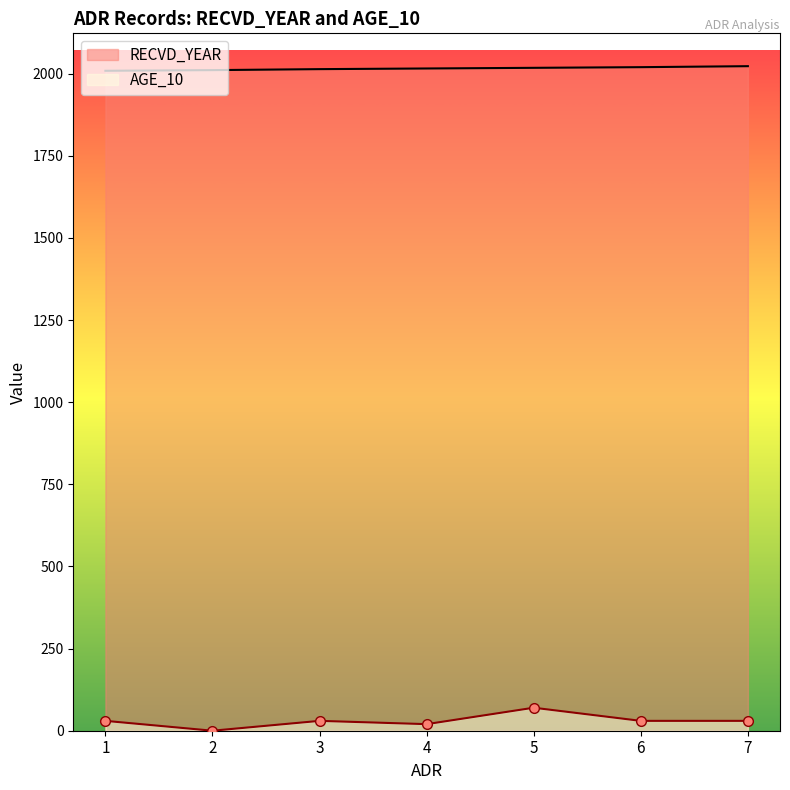

True or false: RECVD_YEAR and AGE_10 intersect in this chart.

False